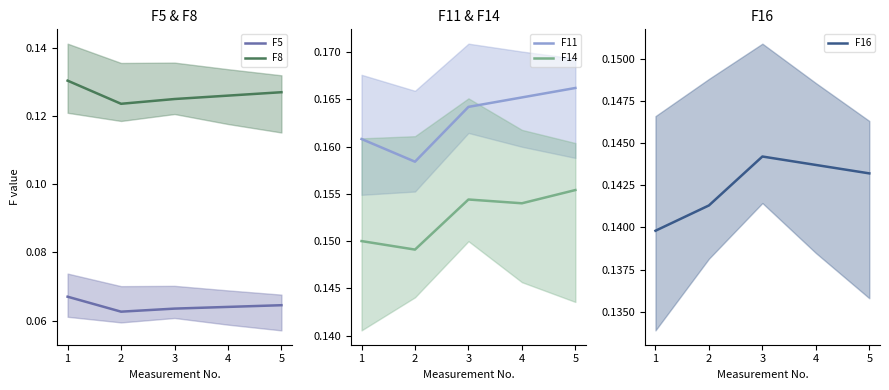

What is the value of the F5 point at the 4th from the left?

0.1